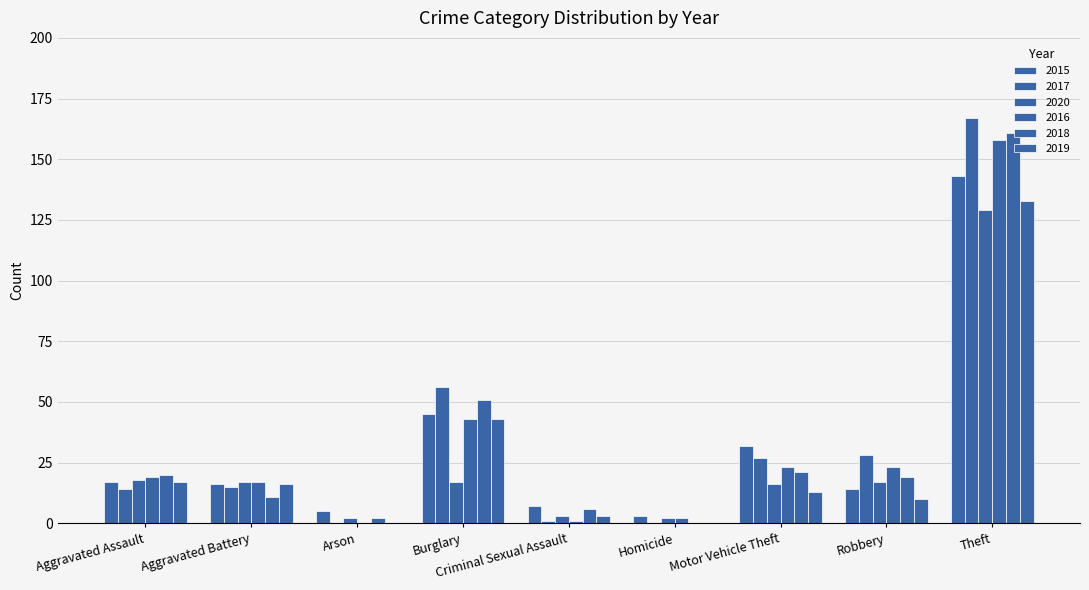

Between Aggravated Assault and Homicide, which is larger?

Aggravated Assault